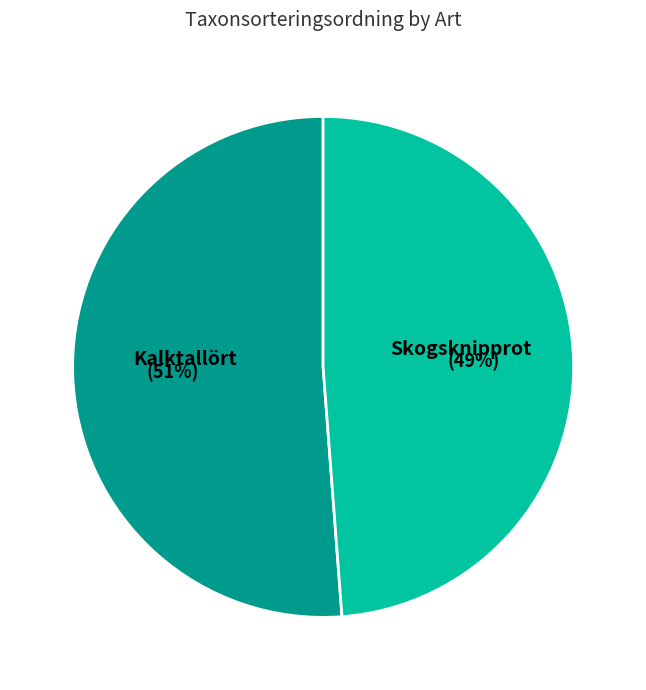

The Skogsknipprot slice represents 41% of the pie. True or false?

False